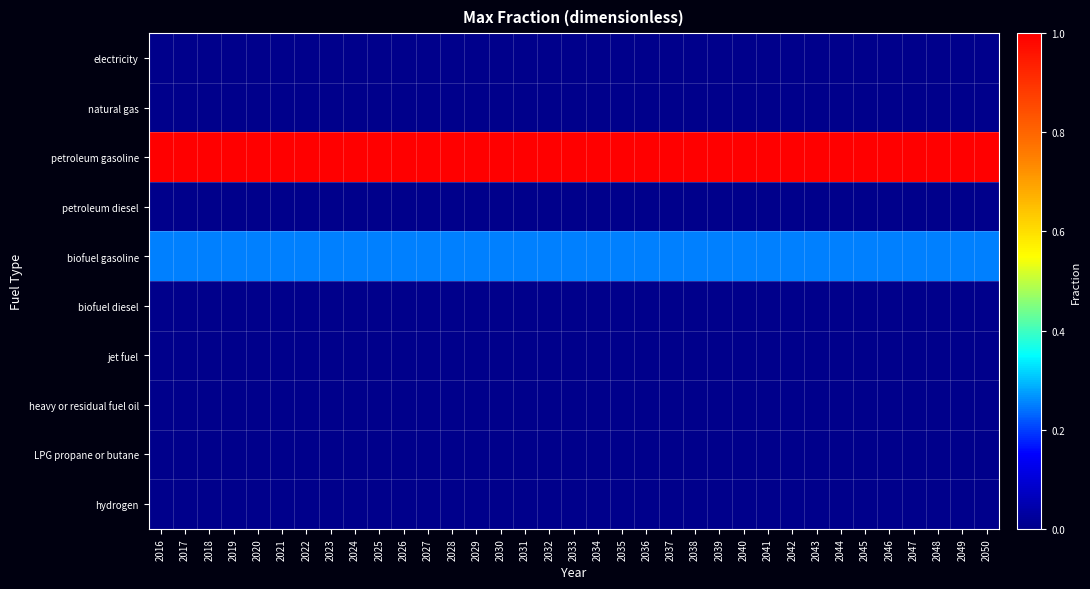

How many series are shown in this chart?

10